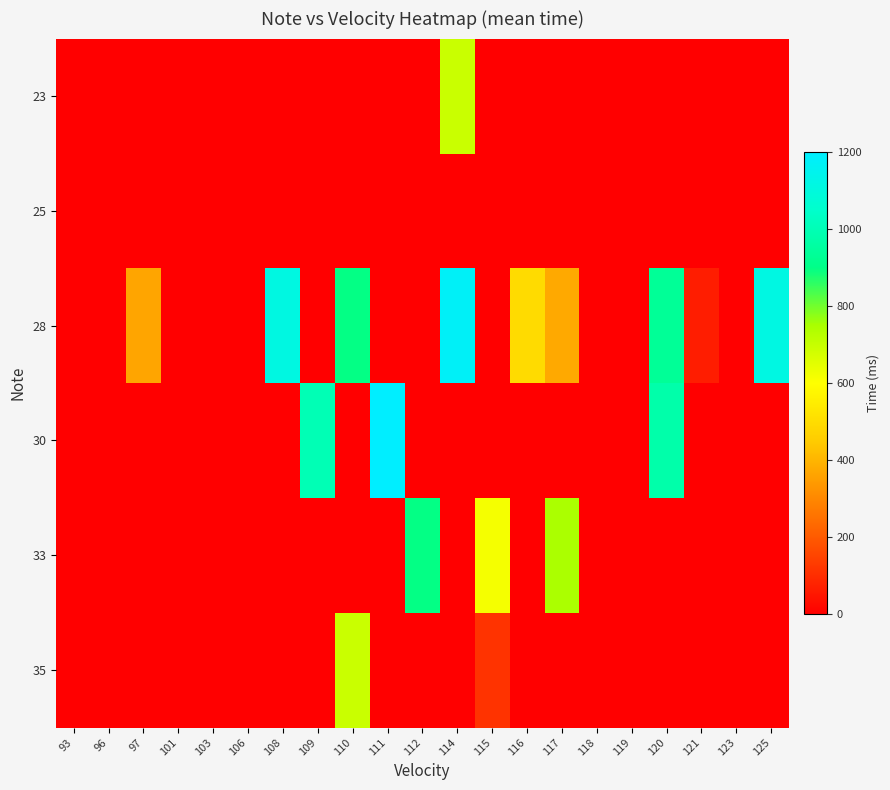

What is the total value across all series at 111?

1200